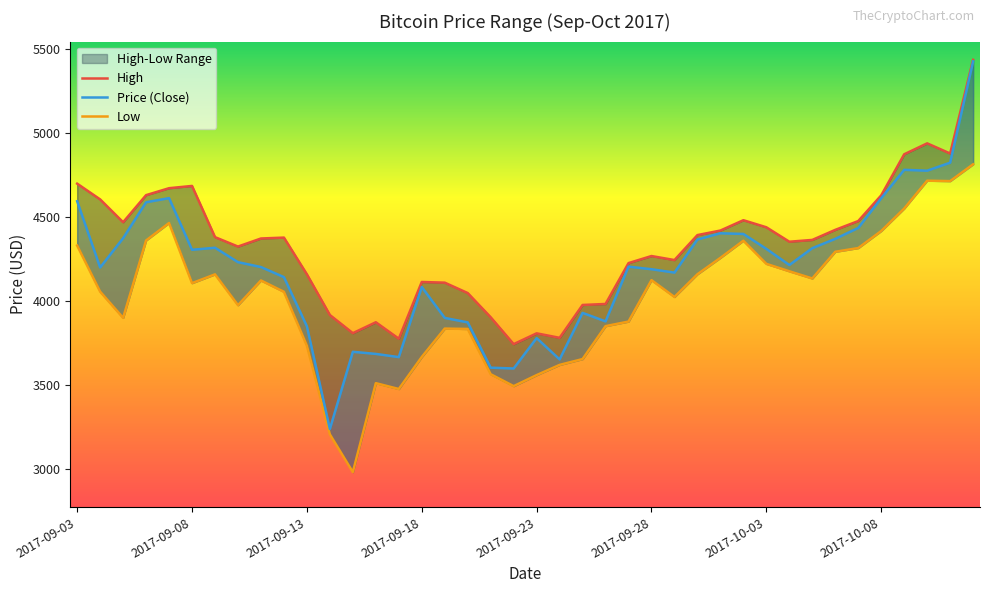

Does the chart display data point markers on the line(s)?

No